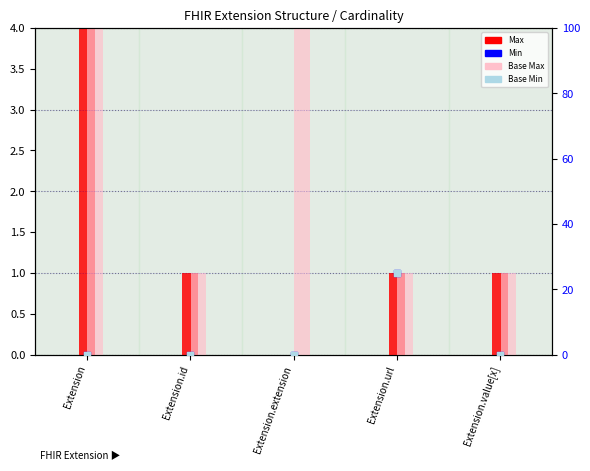

Which series has the largest total across all categories?

Base Min (right)